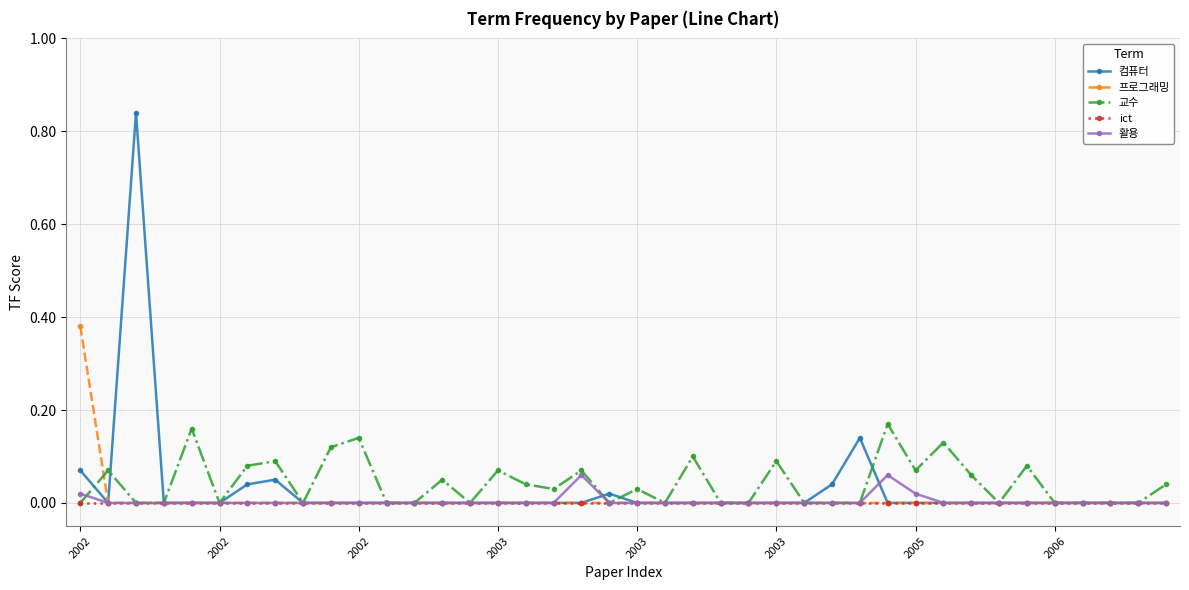

True or false: 활용 has more than 0 points higher than both neighbors.

True